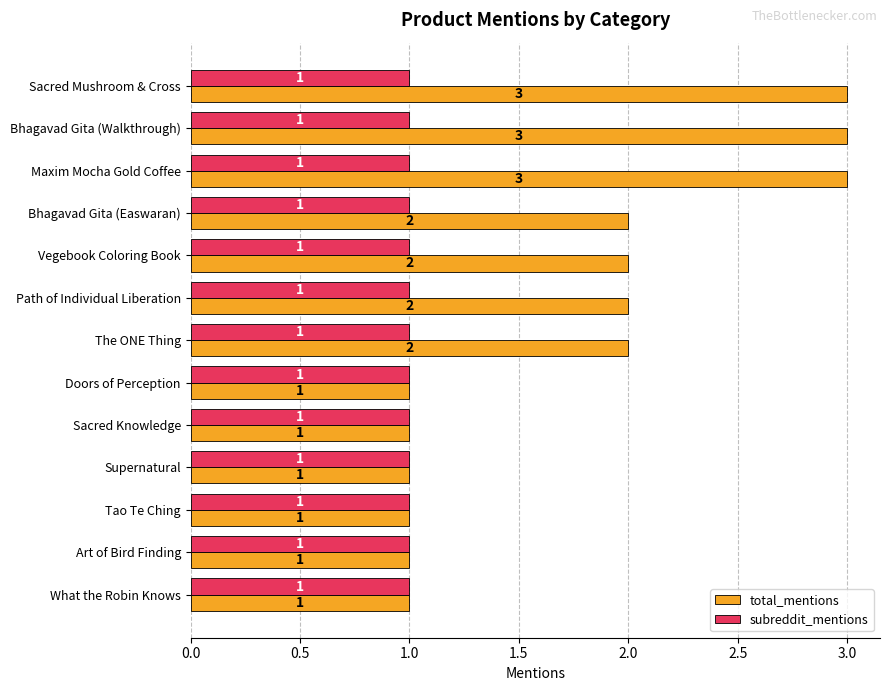

Is the value of total_mentions at Vegebook Coloring Book greater than the value of subreddit_mentions at Supernatural?

Yes